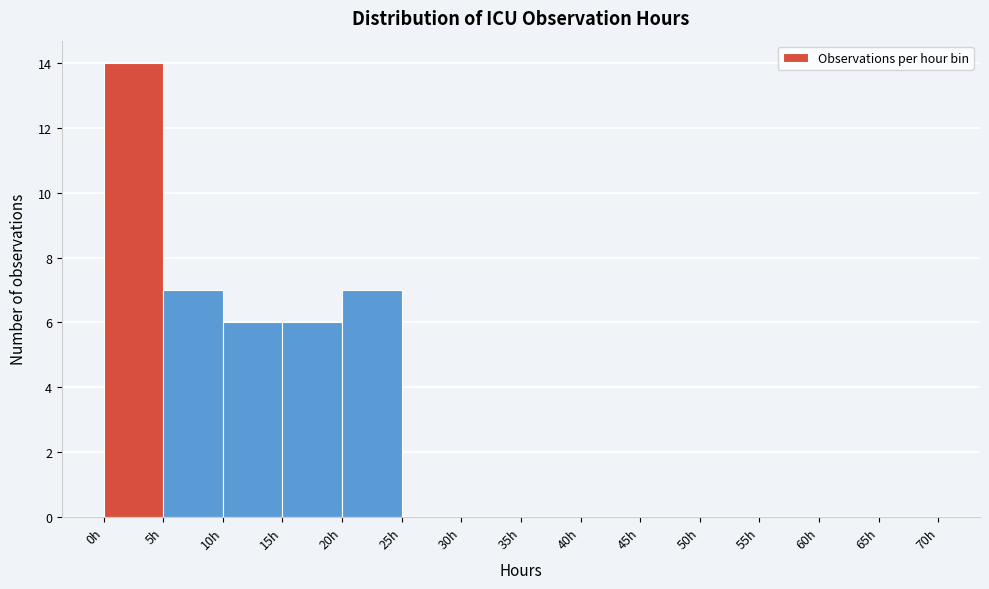

Reading left to right, transcribe this chart: for each bar, give the range it covers on the x-axis and its height. The values are not printed on the chart, so give them approximately, as read against the axis.

0 to 5: 14
5 to 10: 7
10 to 15: 6
15 to 20: 6
20 to 25: 7
25 to 30: 0
30 to 35: 0
35 to 40: 0
40 to 45: 0
45 to 50: 0
50 to 55: 0
55 to 60: 0
60 to 65: 0
65 to 70: 0